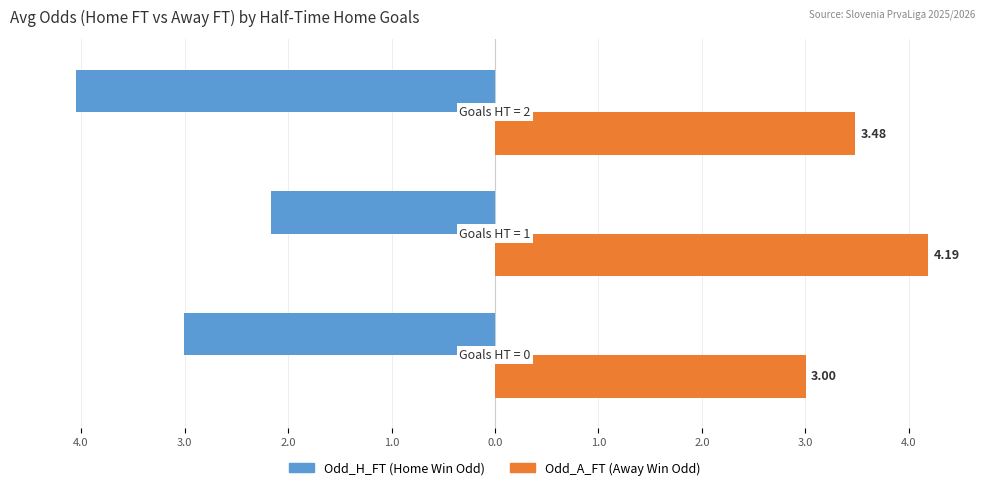

Does the chart contain any negative values?

Yes